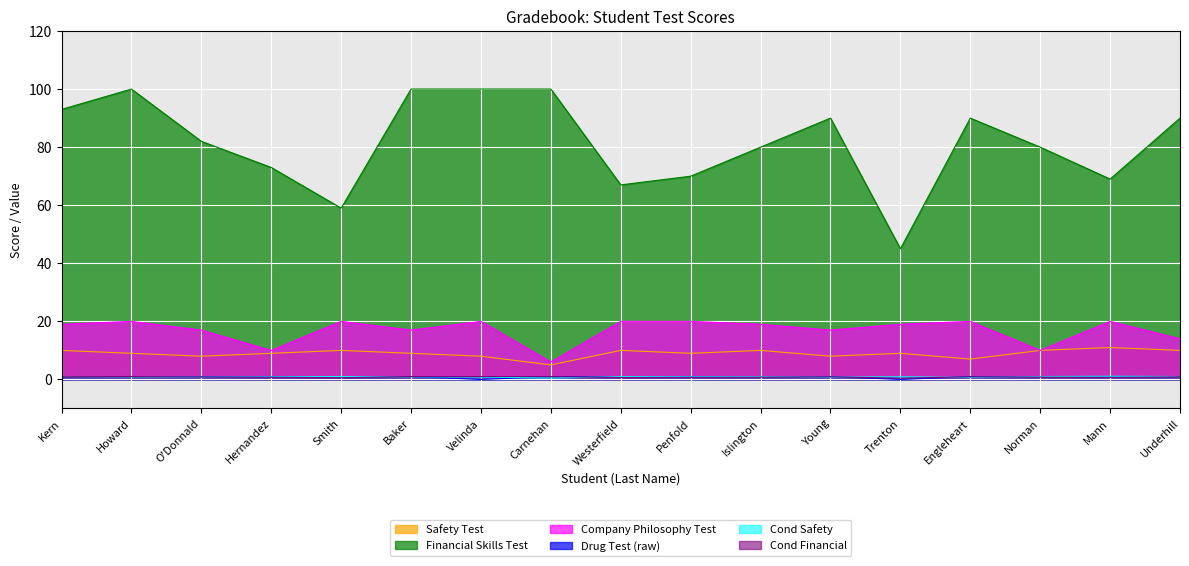

Which category has the lowest value across all series?

Velinda